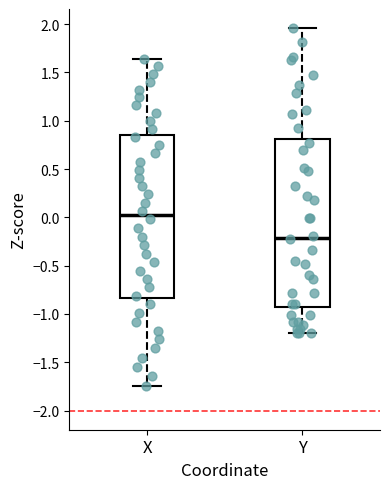

Where does the median line of the box for X sit on the y-axis? The values are not printed on the chart, so give them approximately, as read against the axis.

0.00